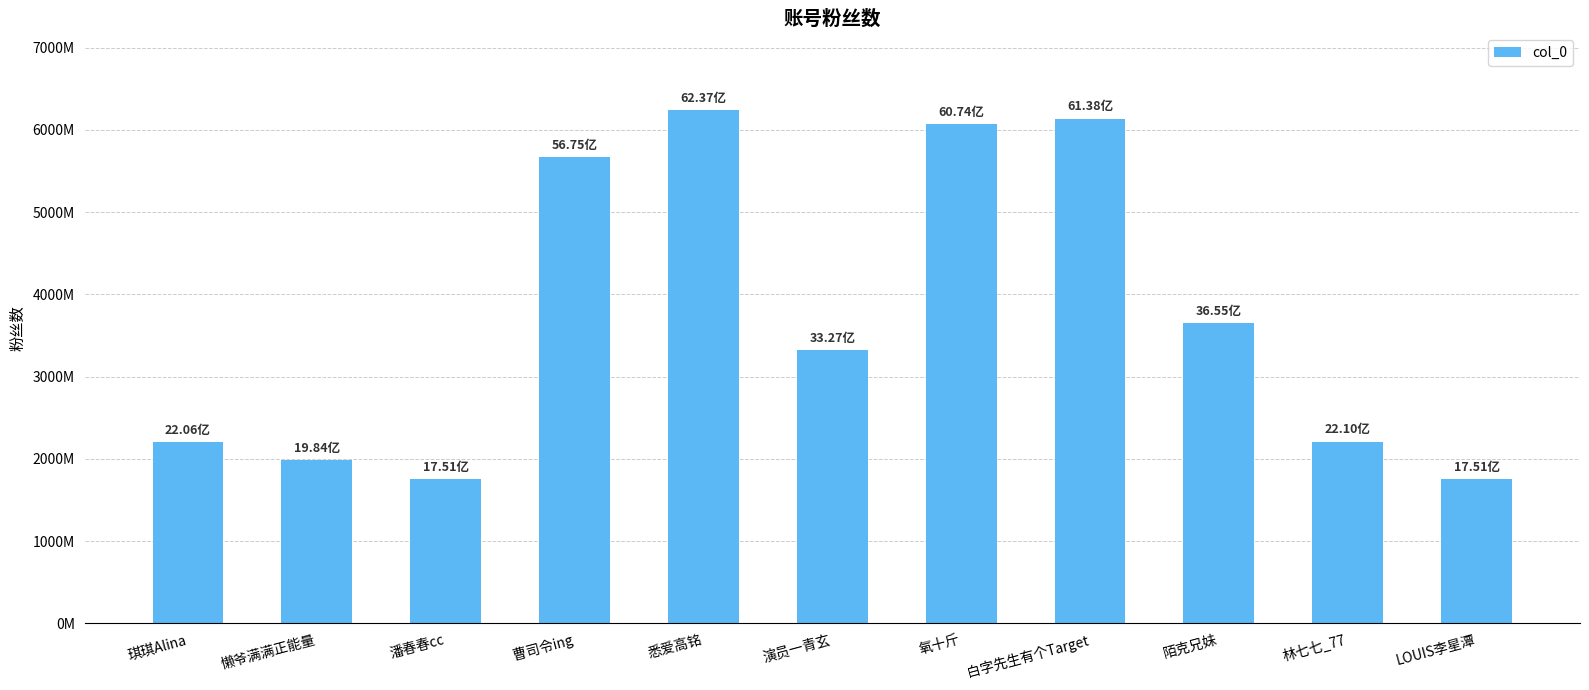

Which category has the highest value across all series?

悉爱高铭